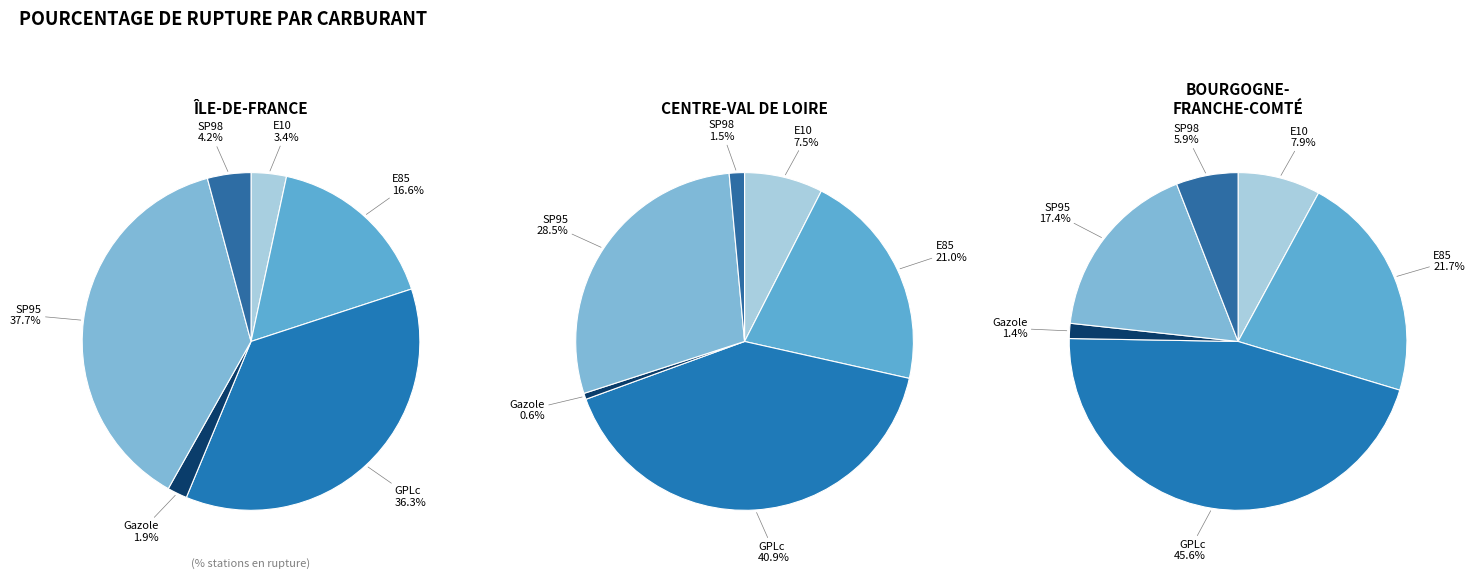

Is there a majority slice in this chart?

No